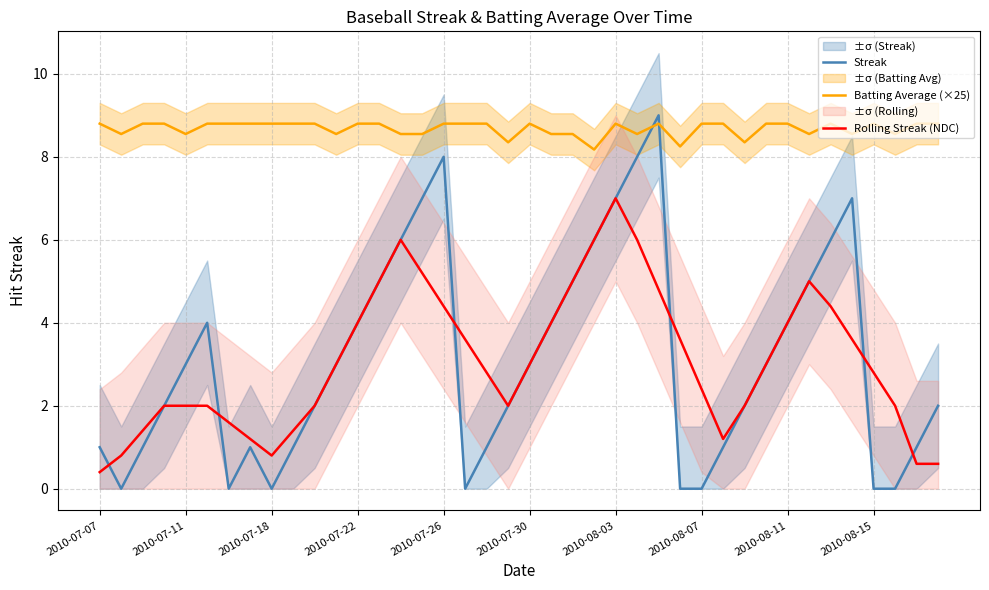

What is the approximate value of Streak at 31?

3.0